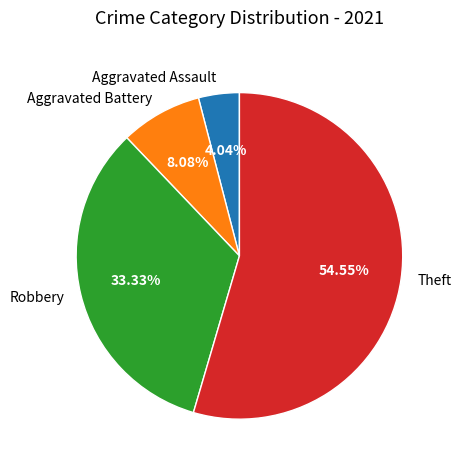

Is it true that Robbery is 33% of the pie?

True